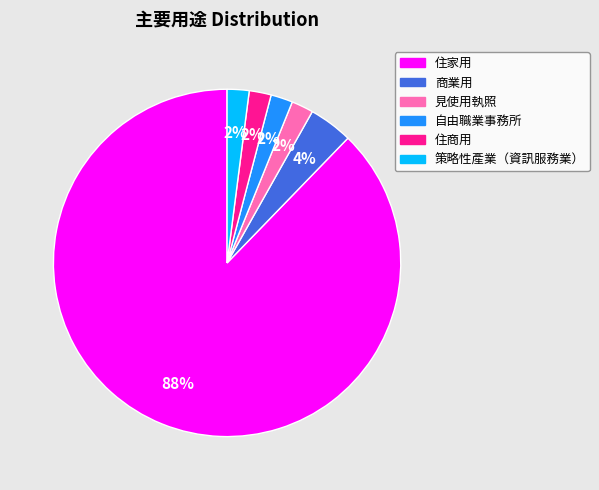

Does 見使用執照 account for over 50% of the chart?

No